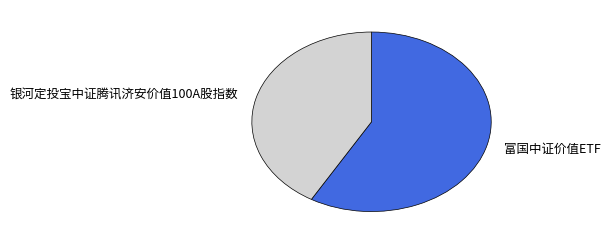

What is the smallest slice in the pie chart?

银河定投宝中证腾讯济安价值100A股指数